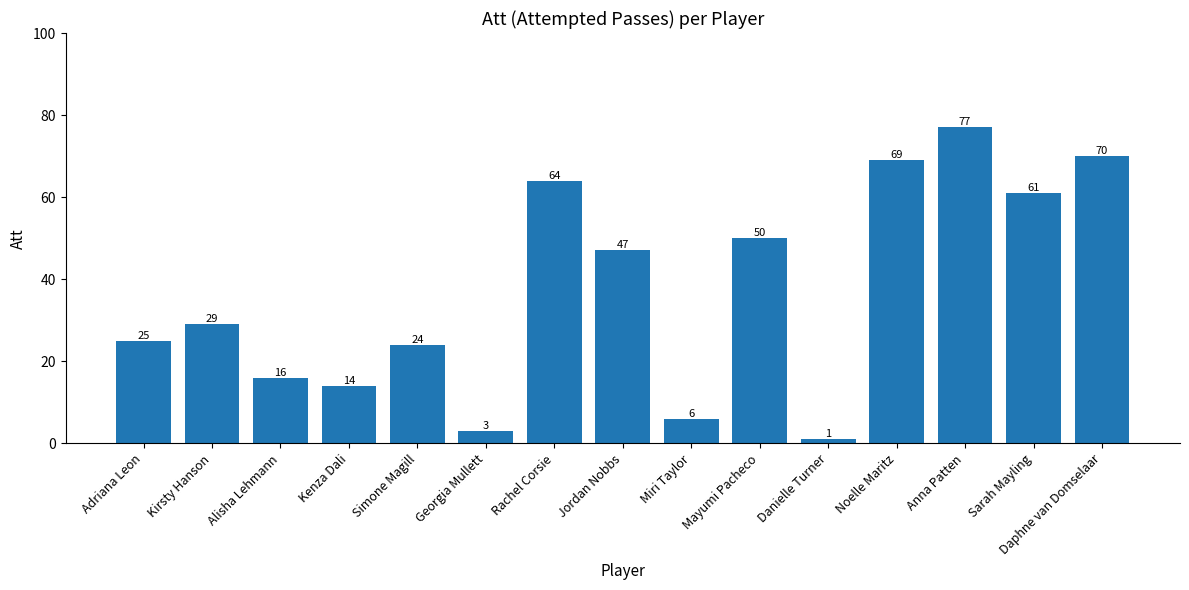

What is the approximate value at Noelle Maritz?

69